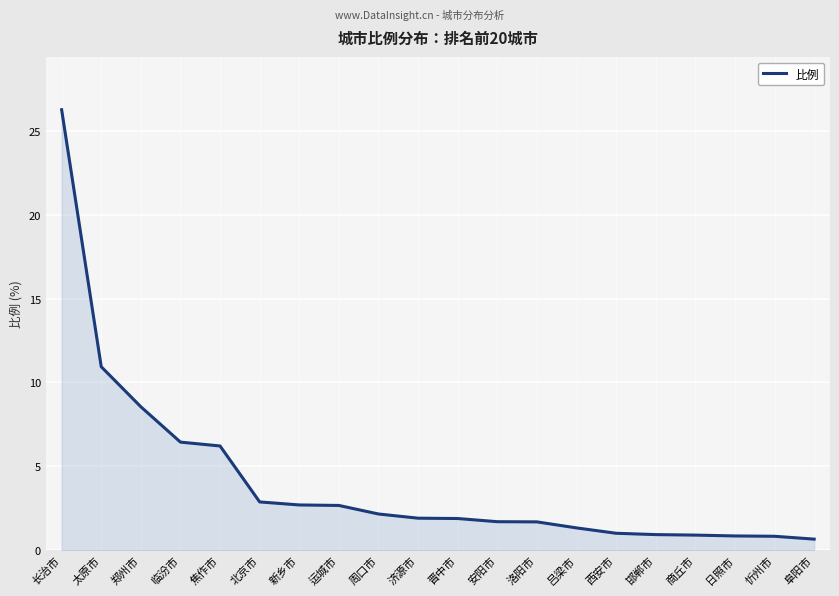

What value does the data have at 太原市?

10.9